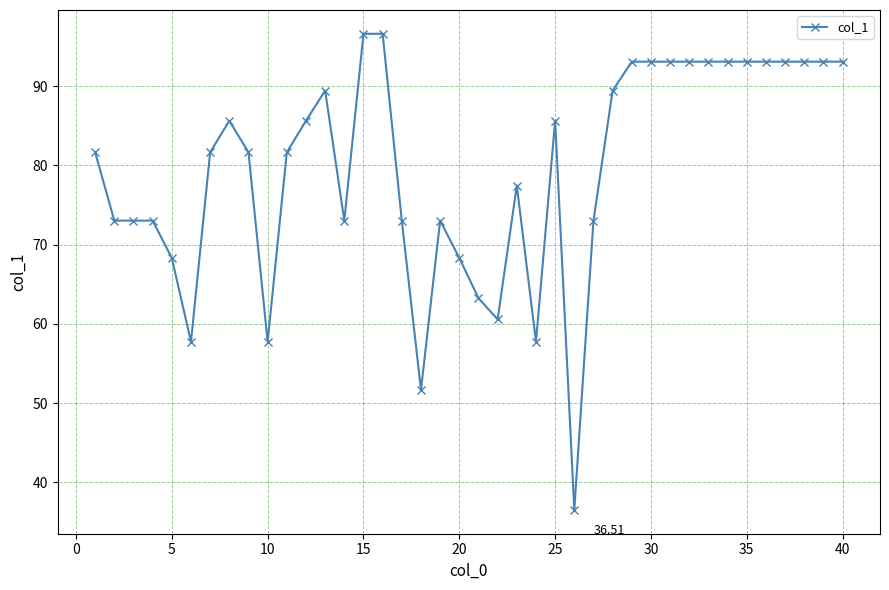

True or false: there are more than 1 points higher than both neighbors.

True